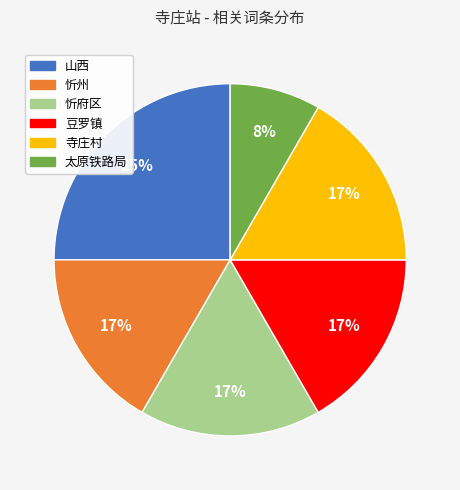

The 豆罗镇 slice represents 11% of the pie. True or false?

False